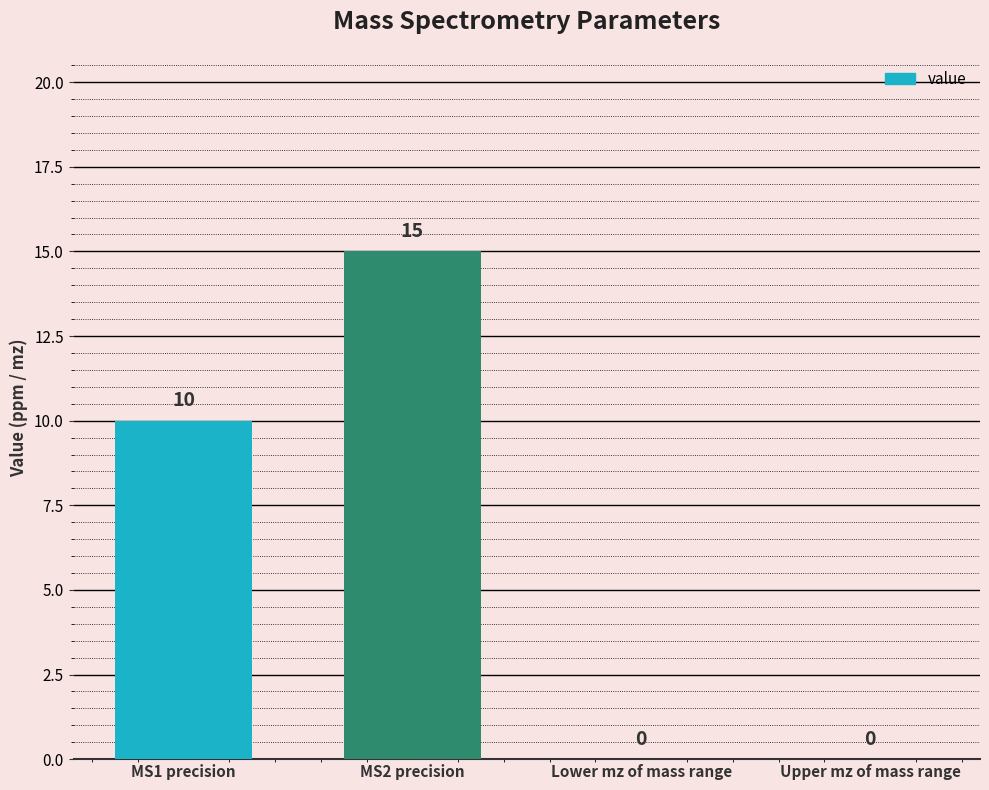

What is the sum of all values?

25